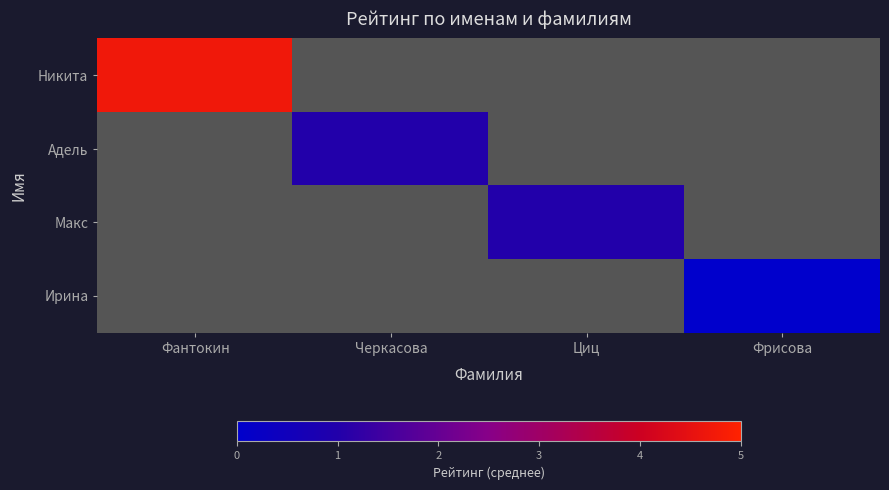

Which category has the lowest value in the Адель series?

Черкасова